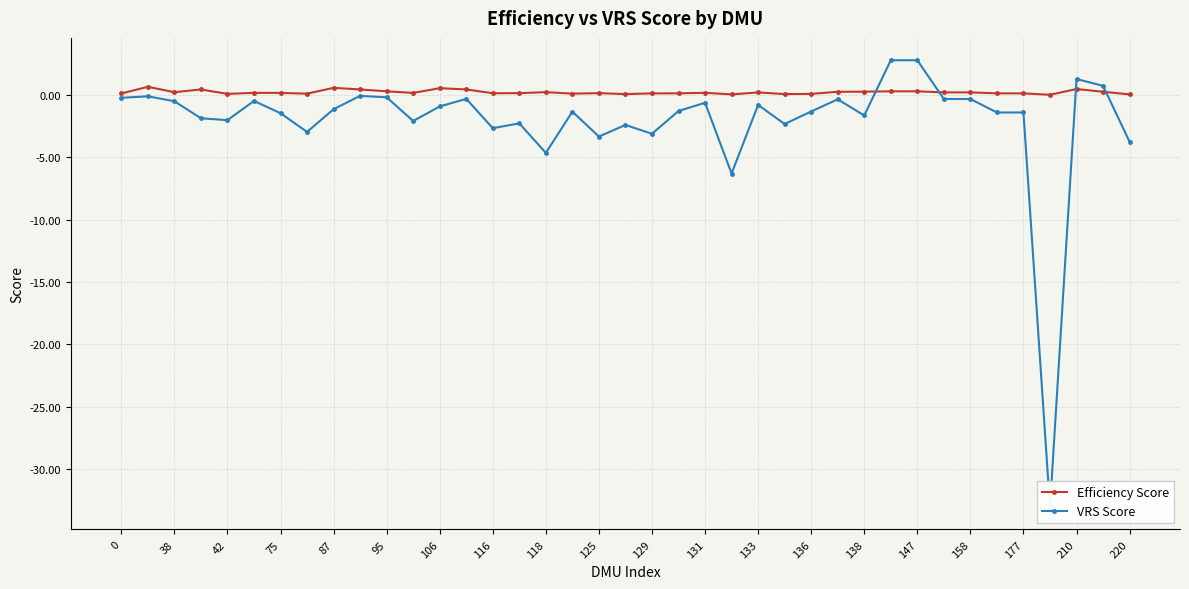

The Efficiency Score series shows 0.3 at 38. True or false?

False